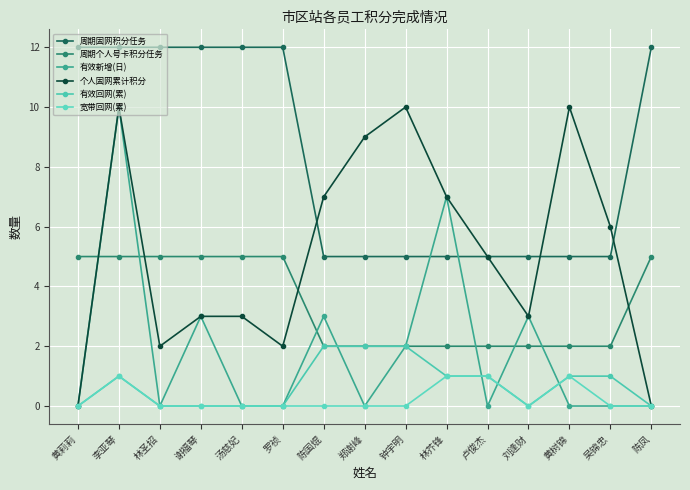

True or false: 有效新增(日) has more than 0 interior local peaks.

True